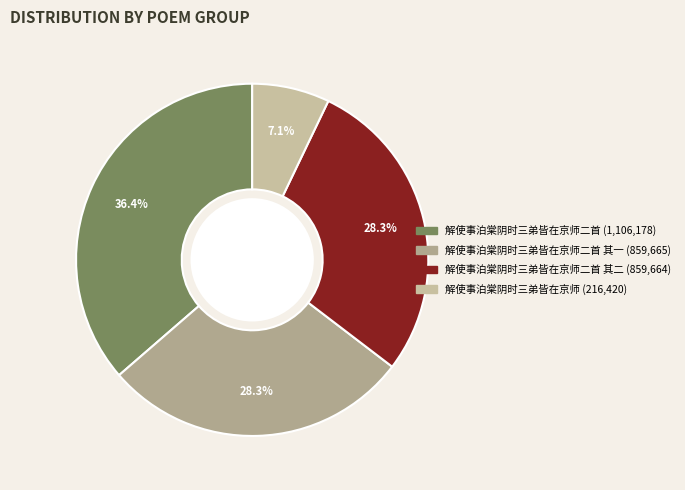

To the nearest percent, what is the average slice percentage?

25%